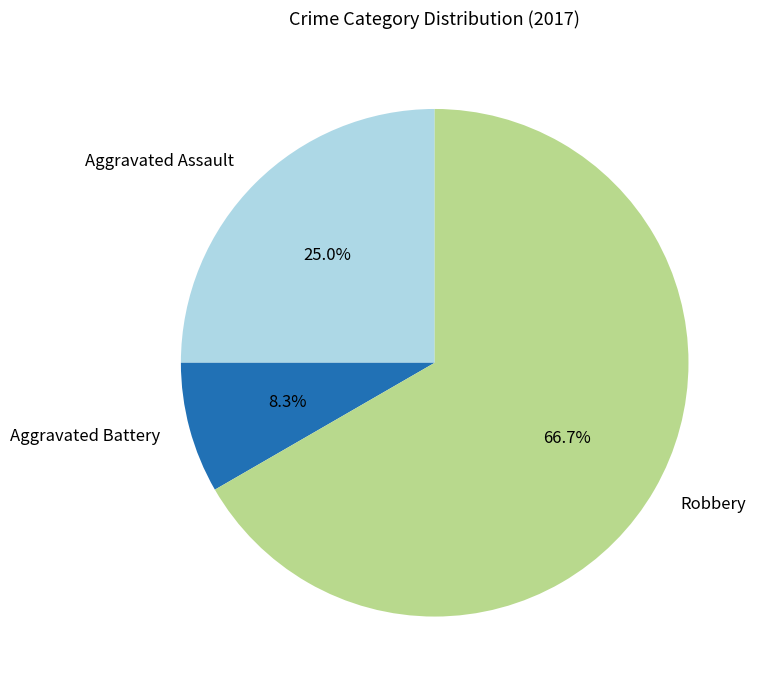

How many segments does this pie chart have?

3